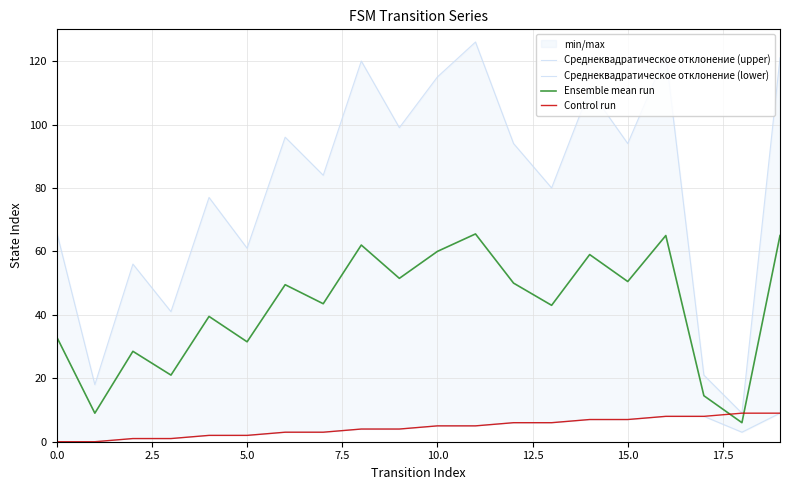

At which category does Среднеквадратическое отклонение (lower) reach its first local valley?

18